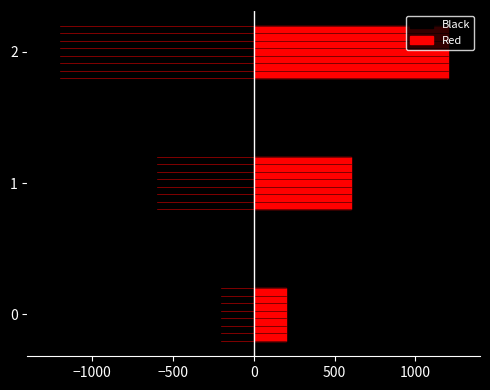

Rank the series by their maximum value, from lowest to highest.

Black, Red